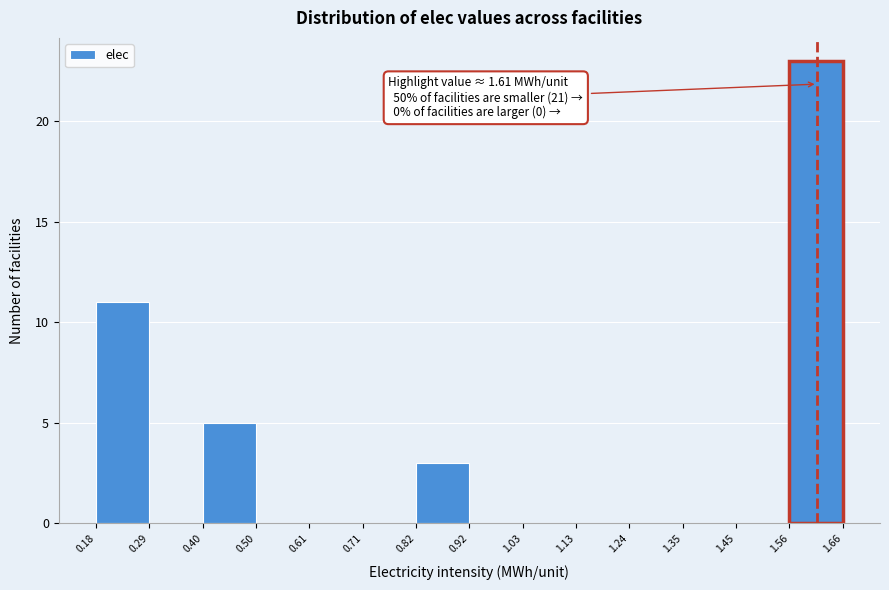

Over which range of the x-axis is the bar tallest?

1.56 to 1.66